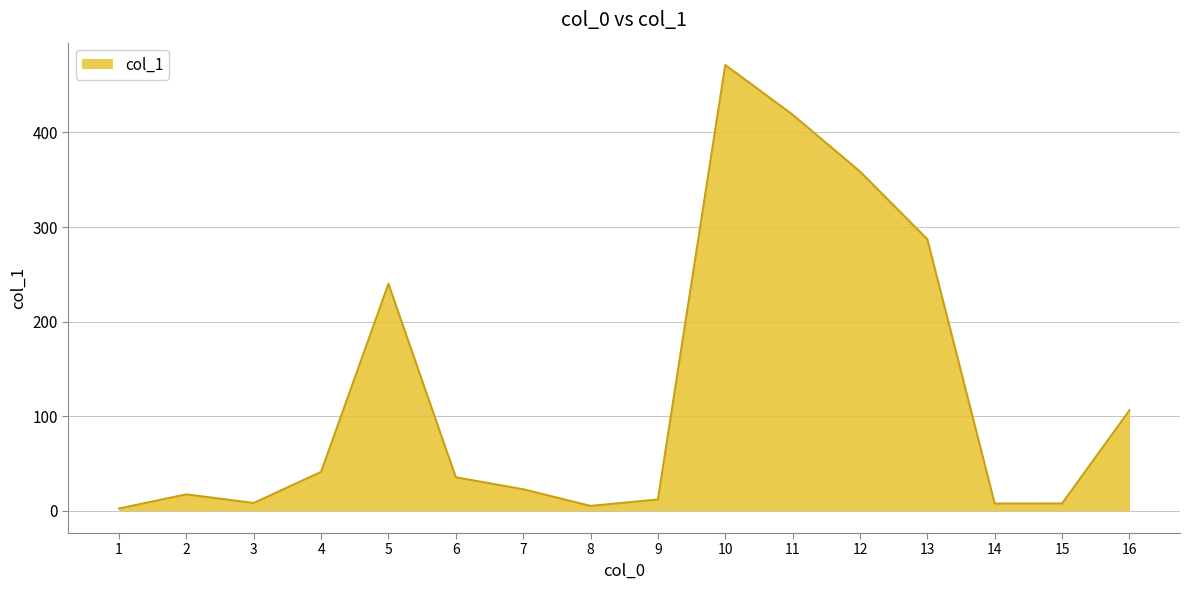

What is the minimum value shown in the chart?

2.4